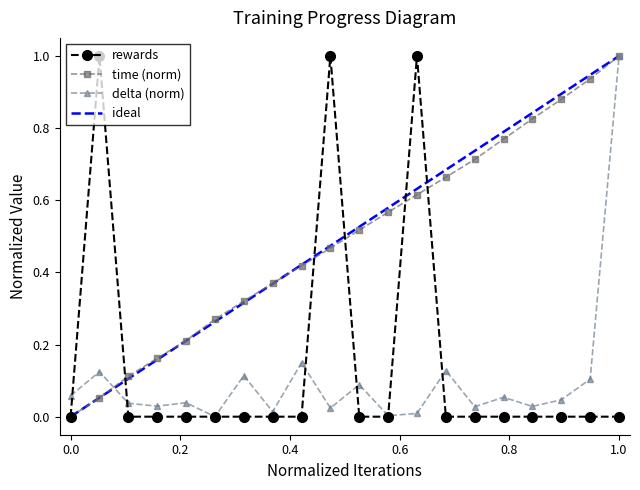

What is the highest value of the delta series?

1.0